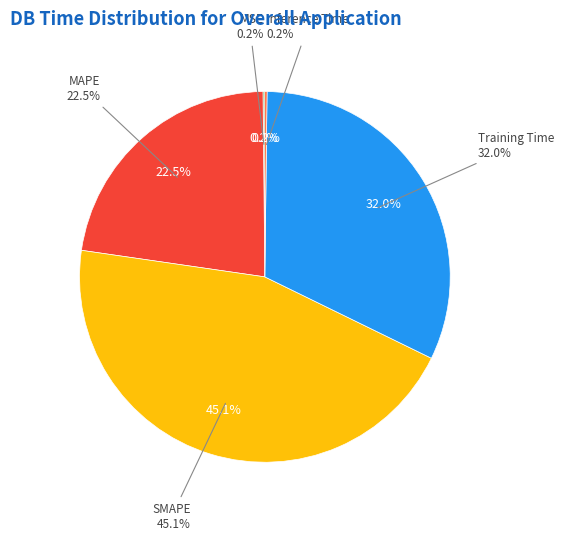

How many slices are in this pie chart?

5